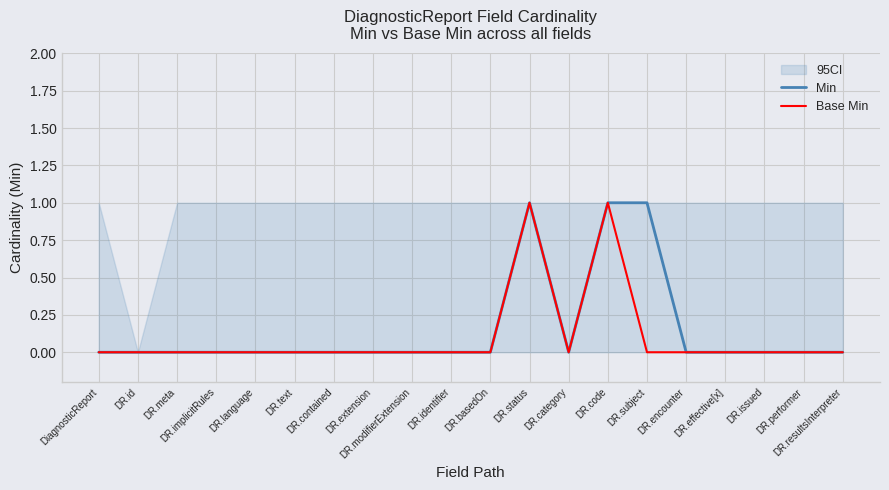

What is the sum of all Base Min values?

2